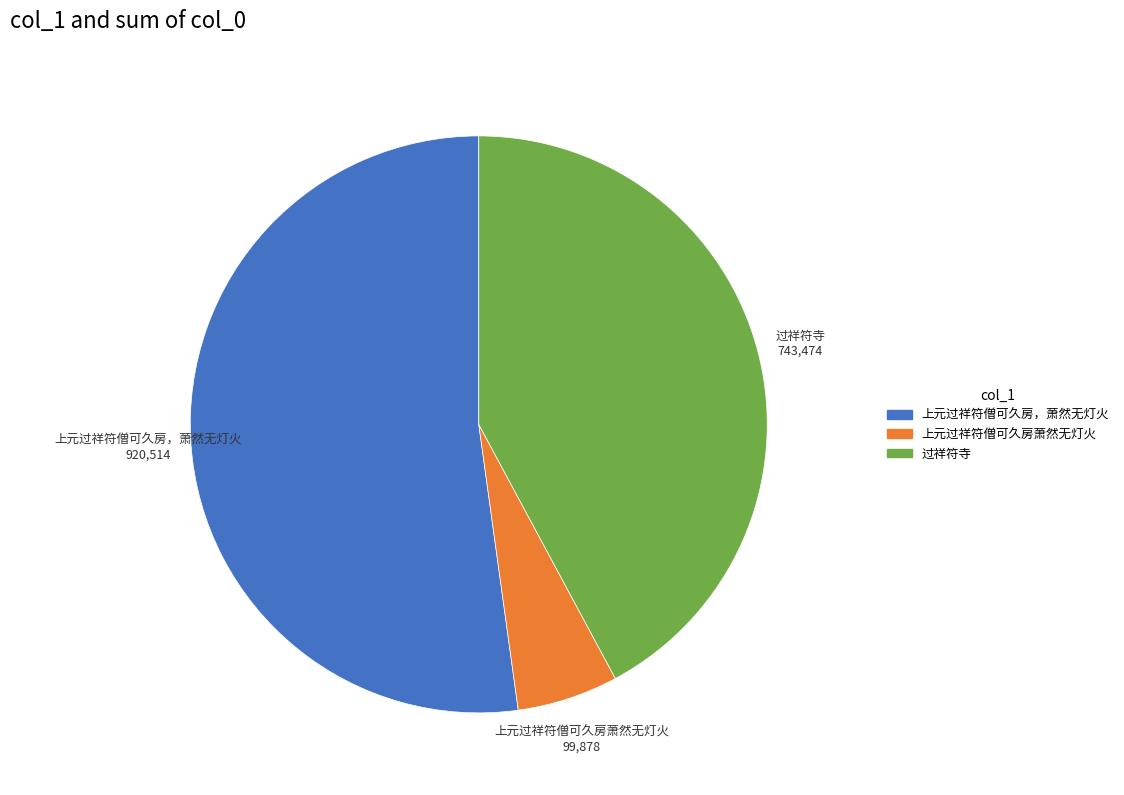

The 过祥符寺 slice represents 42% of the pie. True or false?

True